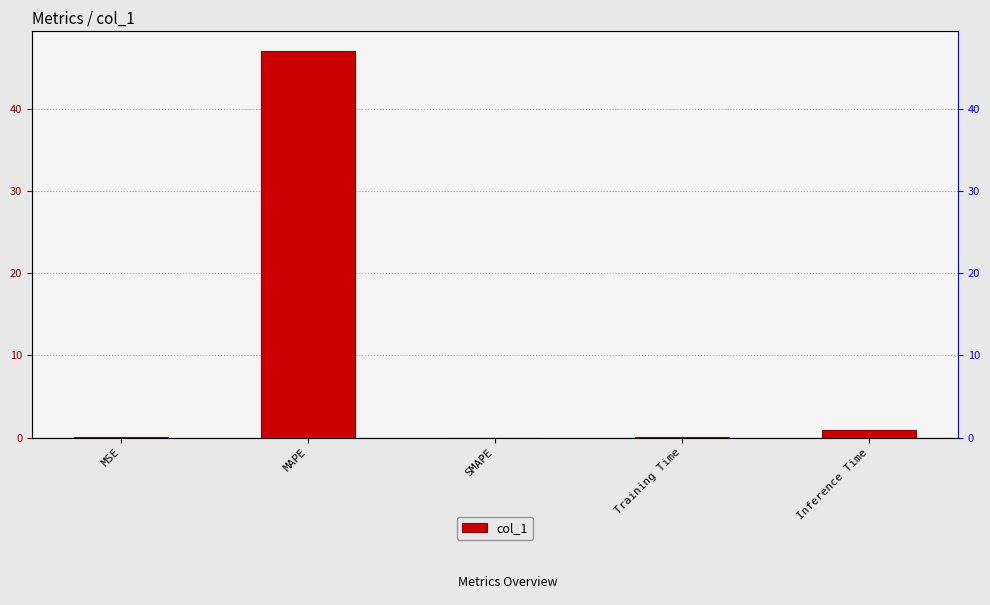

What is the sum of the values at Inference Time and SMAPE?

1.0